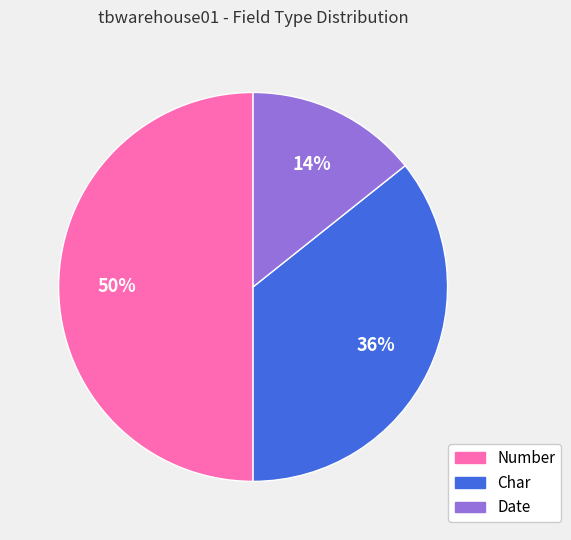

Which has a higher value, Date or Char?

Char